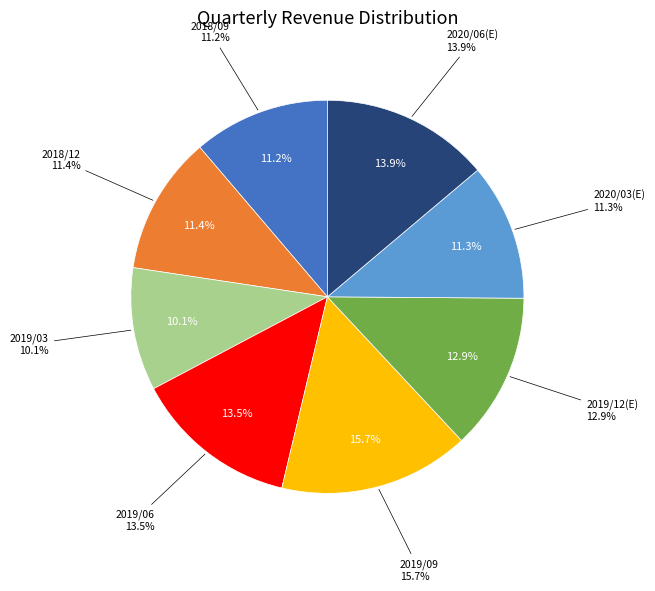

To the nearest percent, what percentage of the pie is 2018/09?

11%